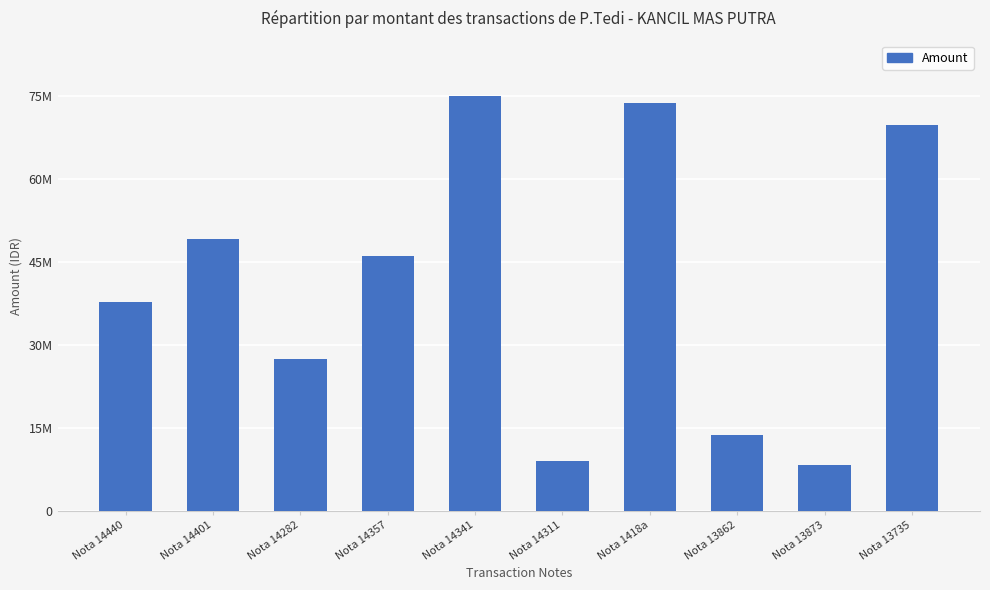

Reading left to right, extract all data points from this chart.

37685000	49075000	27337000	46025000	75044000	9050000	73660000	13750000	8300000	69796000